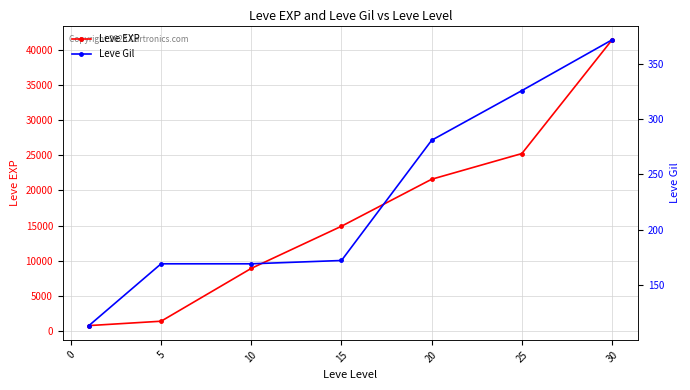

The value of Leve EXP at 30 is 55784. True or false?

False